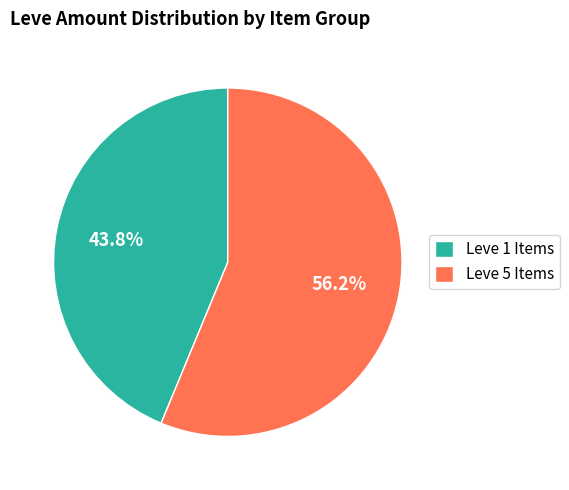

Is there any slice that represents more than half of the pie?

Yes